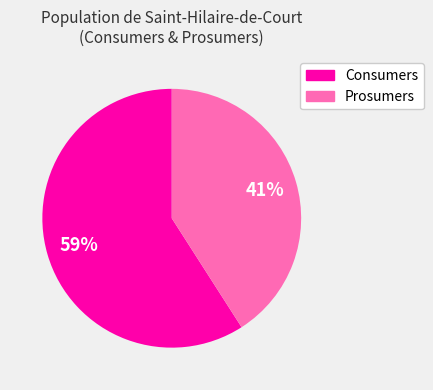

What is the smallest slice in the pie chart?

Prosumers